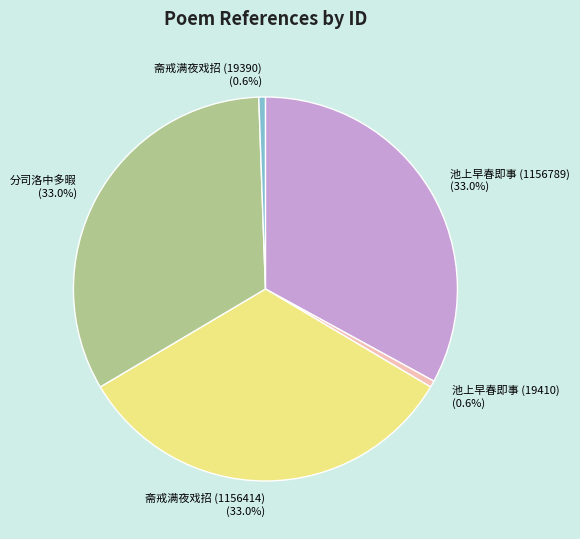

Is there a majority slice in this chart?

No